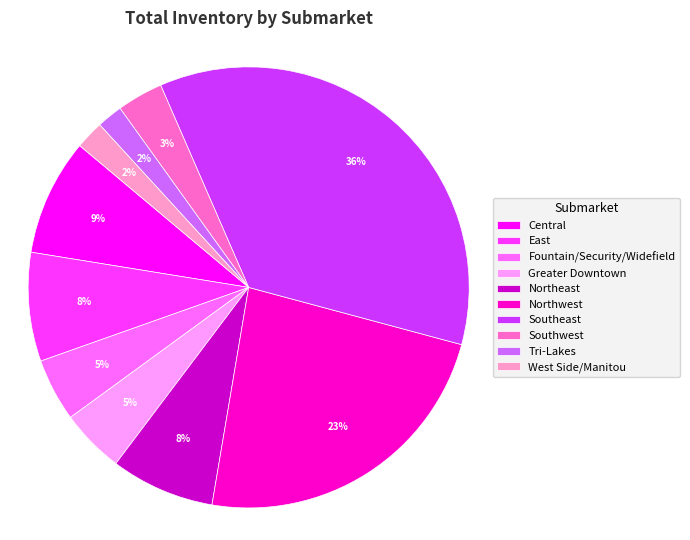

Between Fountain/Security/Widefield and Northwest, which is larger?

Northwest